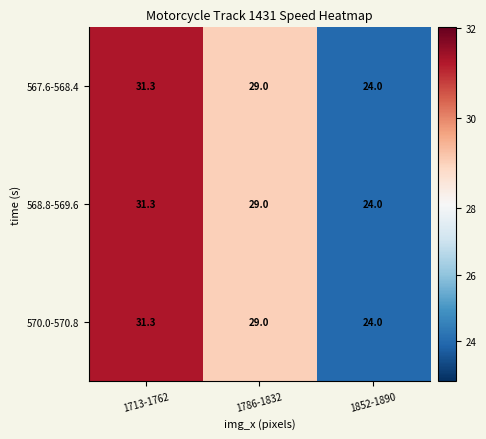

True or false: 570.0-570.8 has a value of 48.9 at 1786-1832.

False